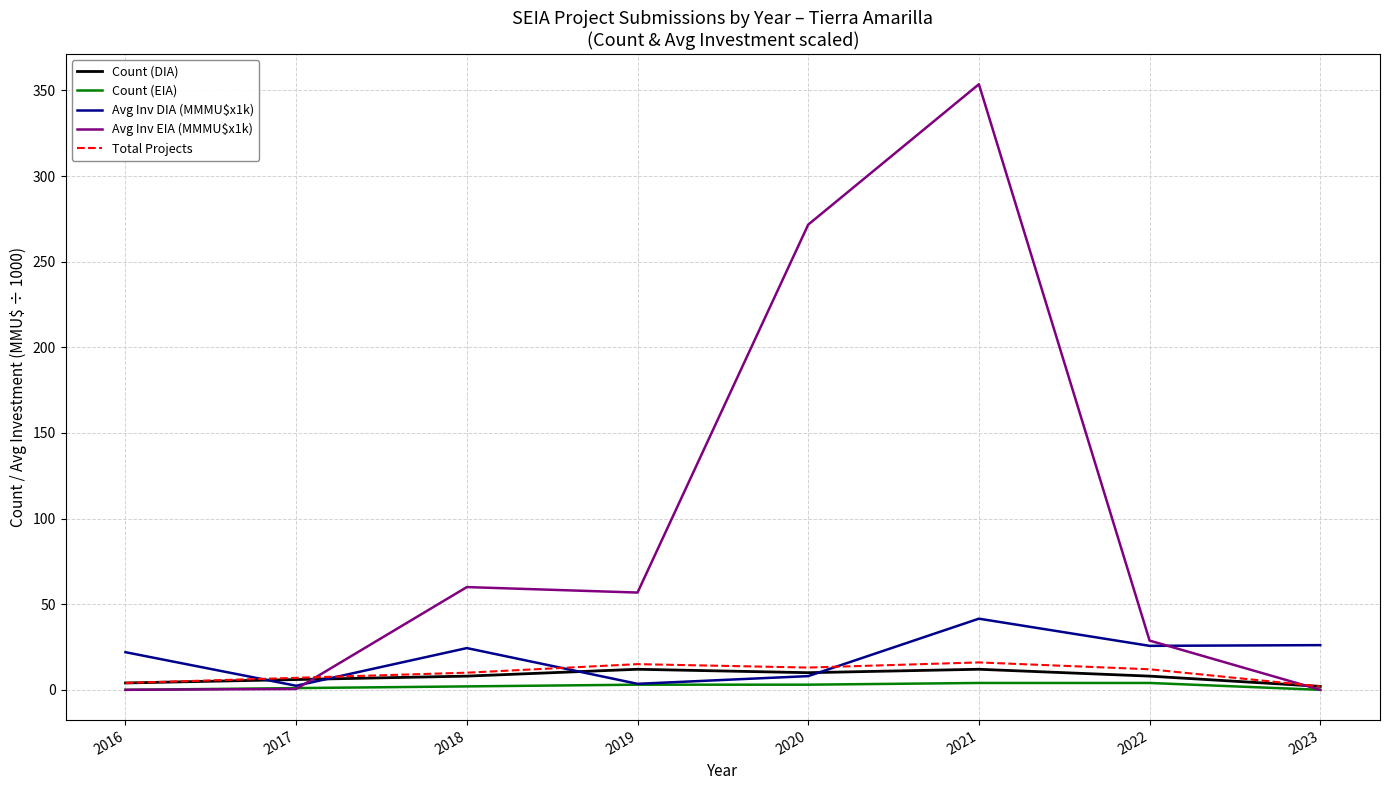

Which series has the widest spread of values?

Avg Inv EIA (MMMU$x1k)